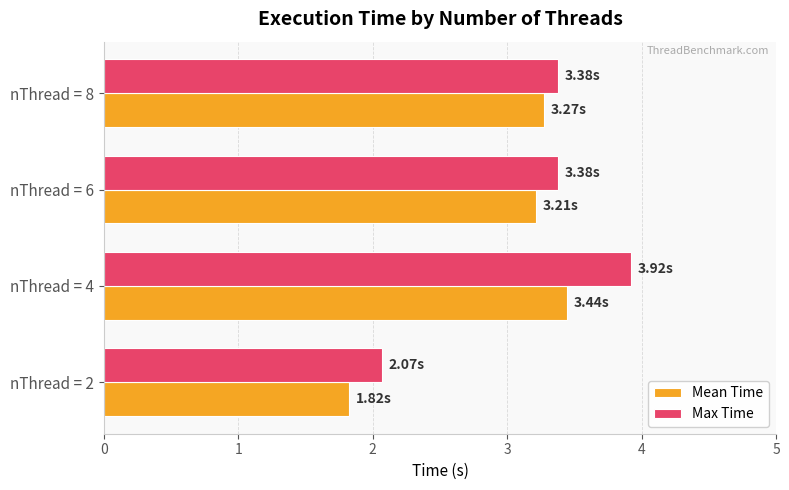

Which series has the largest range (max minus min)?

Max Time